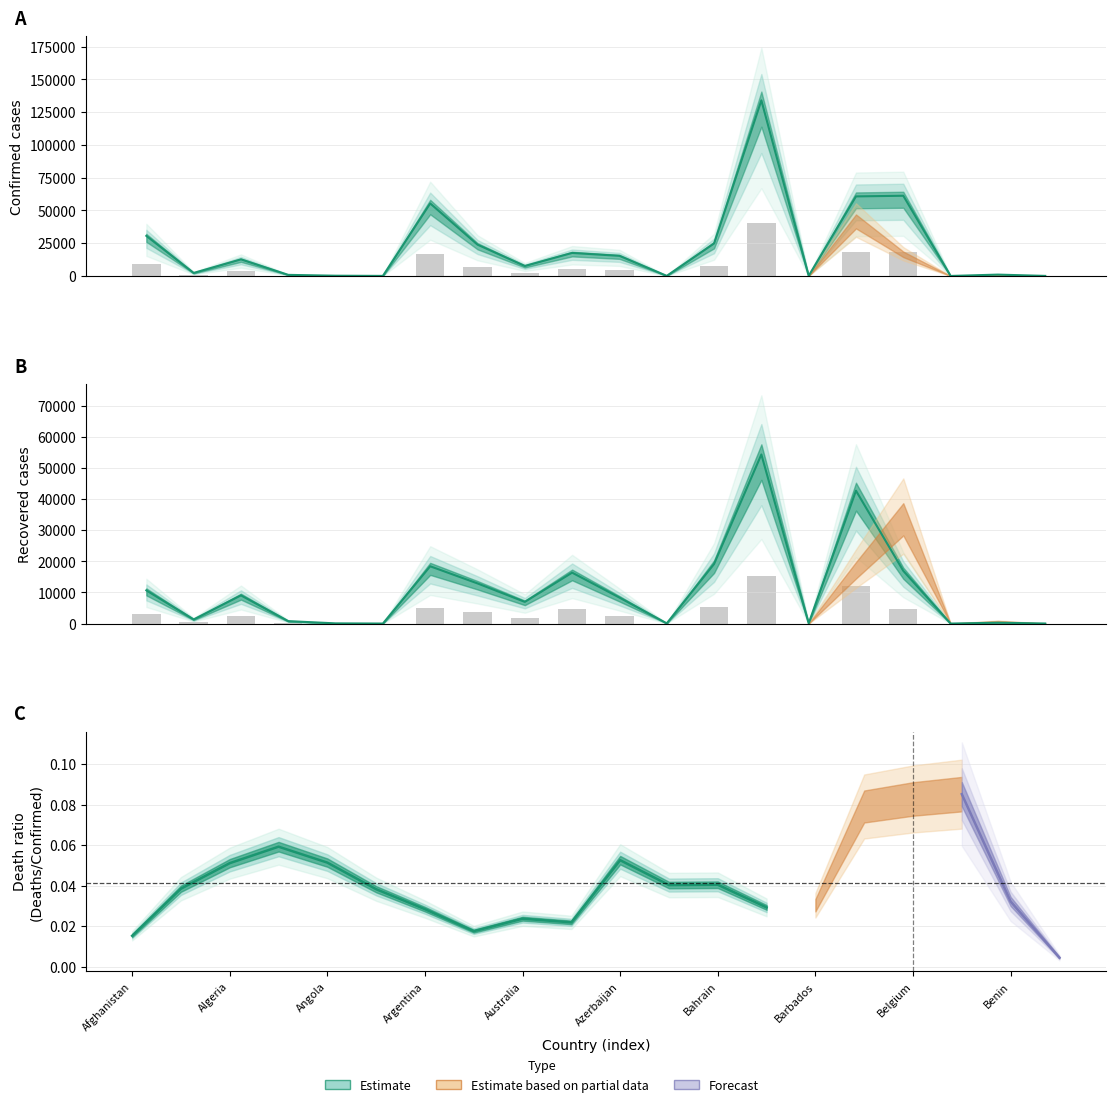

Reading right to left, what are all the values shown in this chart?

Confirmed: Bhutan=70	Benin=1053	Belize=24	Belgium=61209	Belarus=60713	Barbados=97	Bangladesh=133978	Bahrain=24805	Bahamas=104	Azerbaijan=15369	Austria=17580	Australia=7641	Armenia=23909	Argentina=55343	Antigua and Barbuda=65	Angola=212	Andorra=855	Algeria=12685	Albania=2330	Afghanistan=30616
Recovered: Bhutan=38	Benin=292	Belize=18	Belgium=16941	Belarus=42689	Barbados=90	Bangladesh=54318	Bahrain=19137	Bahamas=84	Azerbaijan=8364	Austria=16371	Australia=6979	Armenia=12911	Argentina=18416	Antigua and Barbuda=22	Angola=81	Andorra=799	Algeria=9066	Albania=1346	Afghanistan=10674